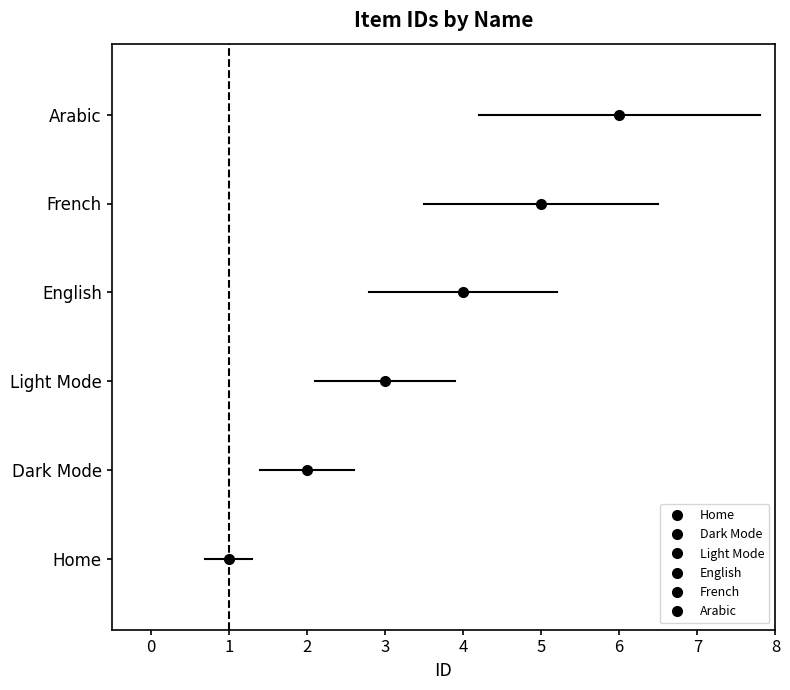

What is the maximum value shown in the chart?

6